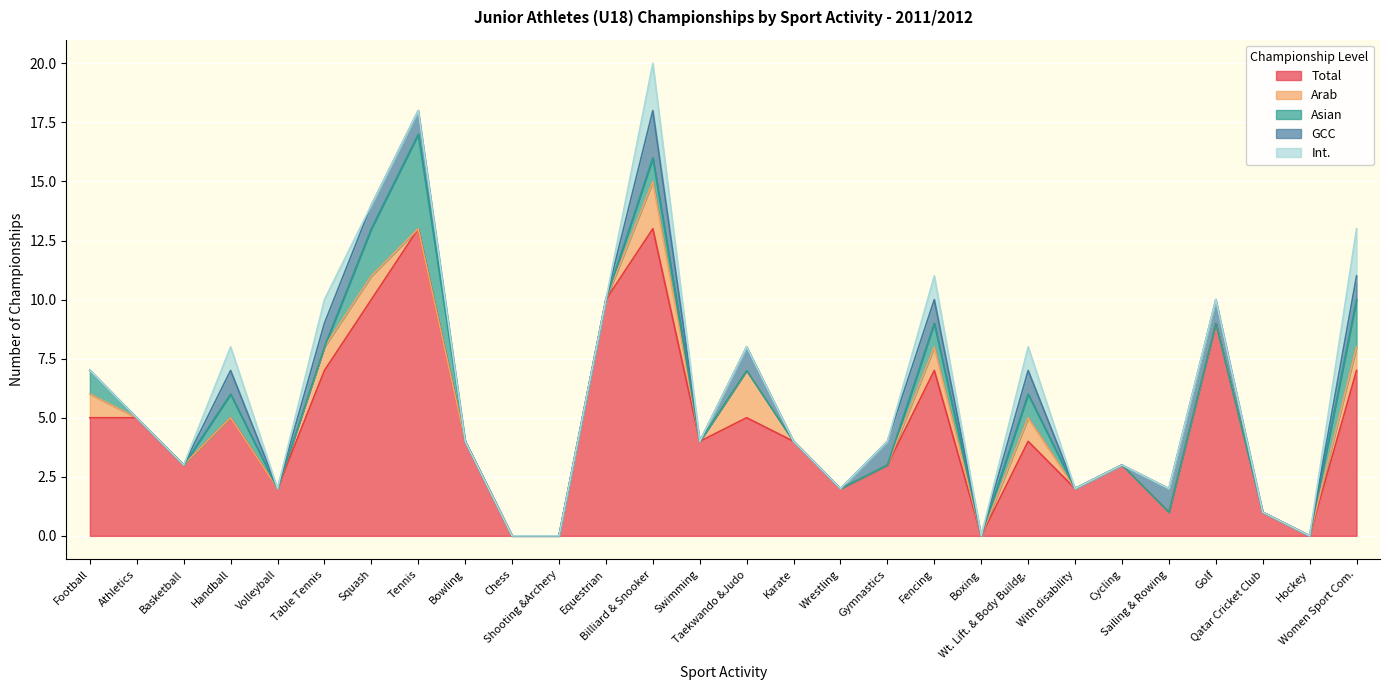

How many series are shown in this chart?

5